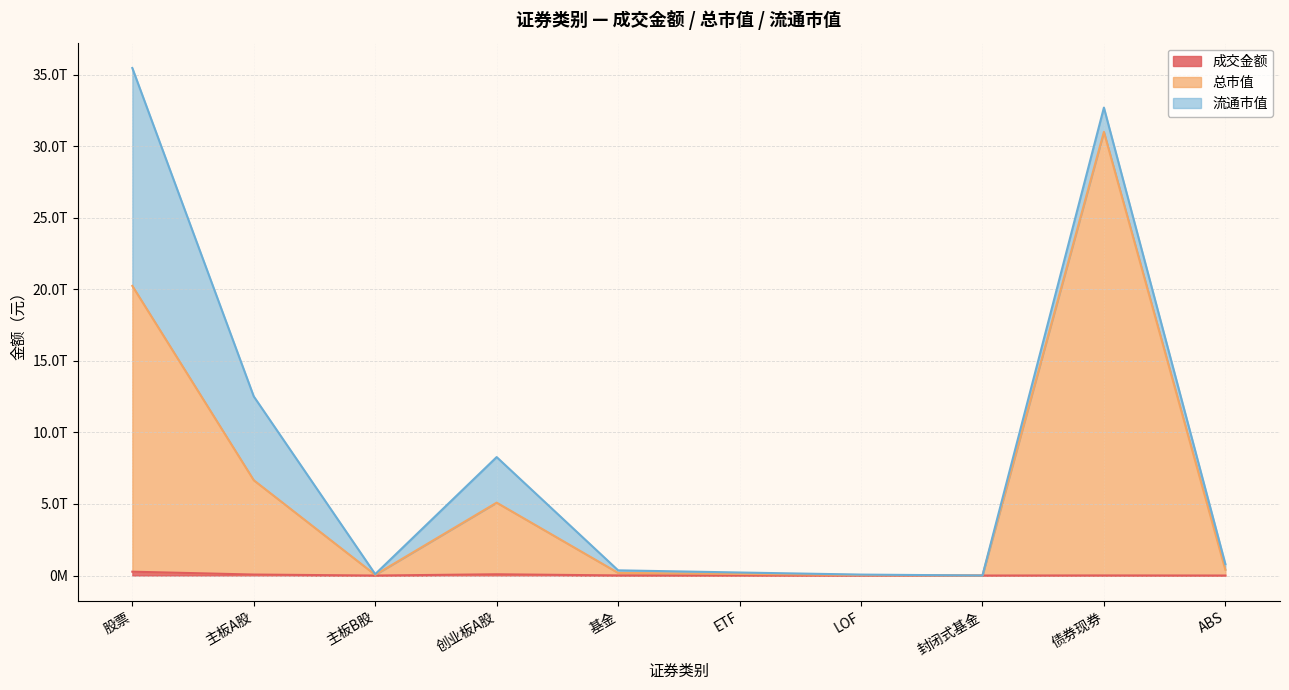

What is the label of the 6th point from the right?

基金